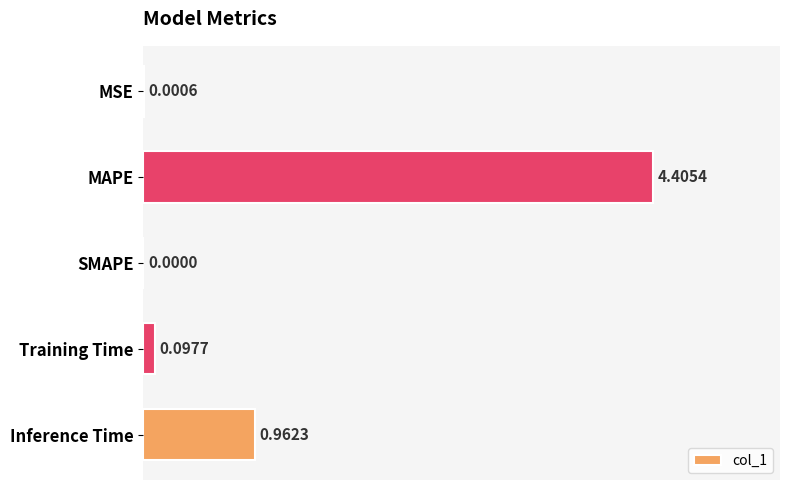

What is the change in value from MSE to MAPE?

+4.4